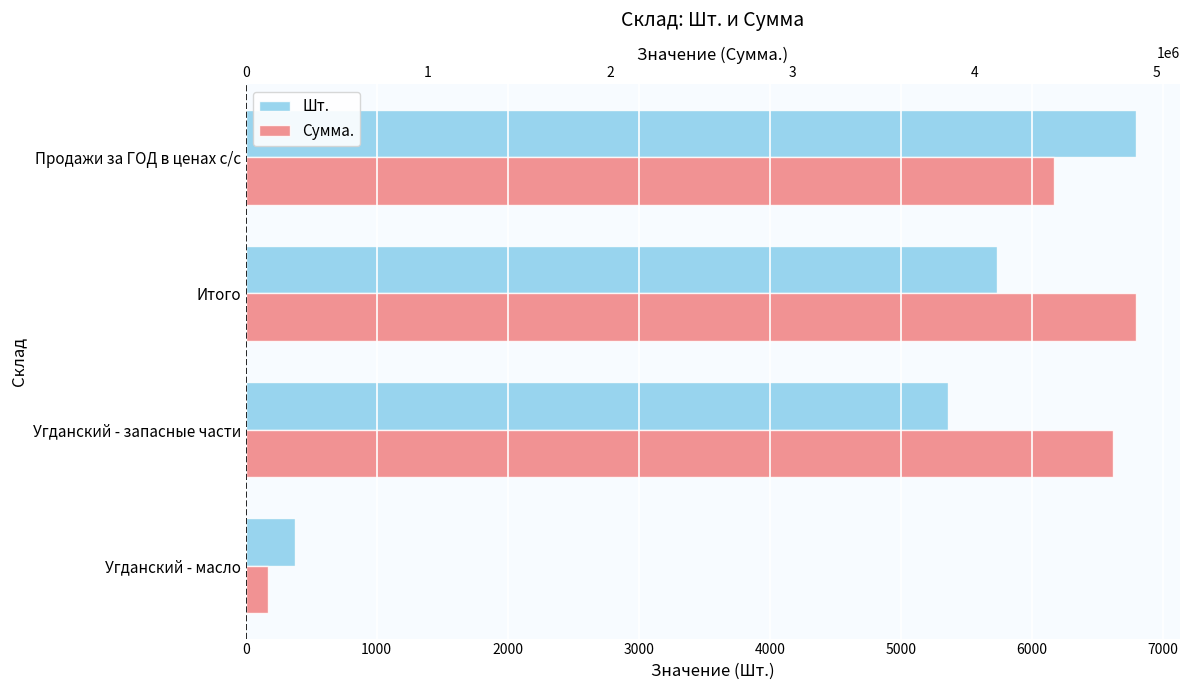

Which series changed the most between Угданский - масло and Угданский - запасные части?

Сумма.